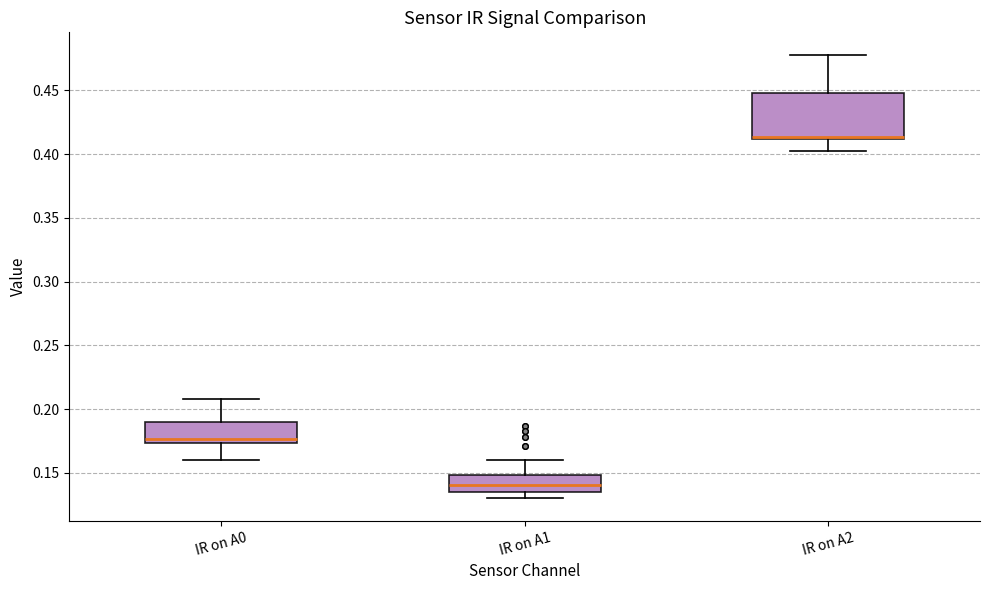

Reading left to right, transcribe this box plot: for each box, give where its median line is, the range the box spans, and where its two whiskers end, as read against the y-axis. The values are not printed on the chart, so give them approximately, as read against the axis.

IR on A0: median 0.175 (just above the box's lower edge), box 0.175 to 0.190, whiskers 0.160 to 0.210
IR on A1: median 0.140, box 0.135 to 0.150, whiskers 0.130 to 0.160
IR on A2: median 0.415, box 0.410 to 0.450, whiskers 0.405 to 0.480